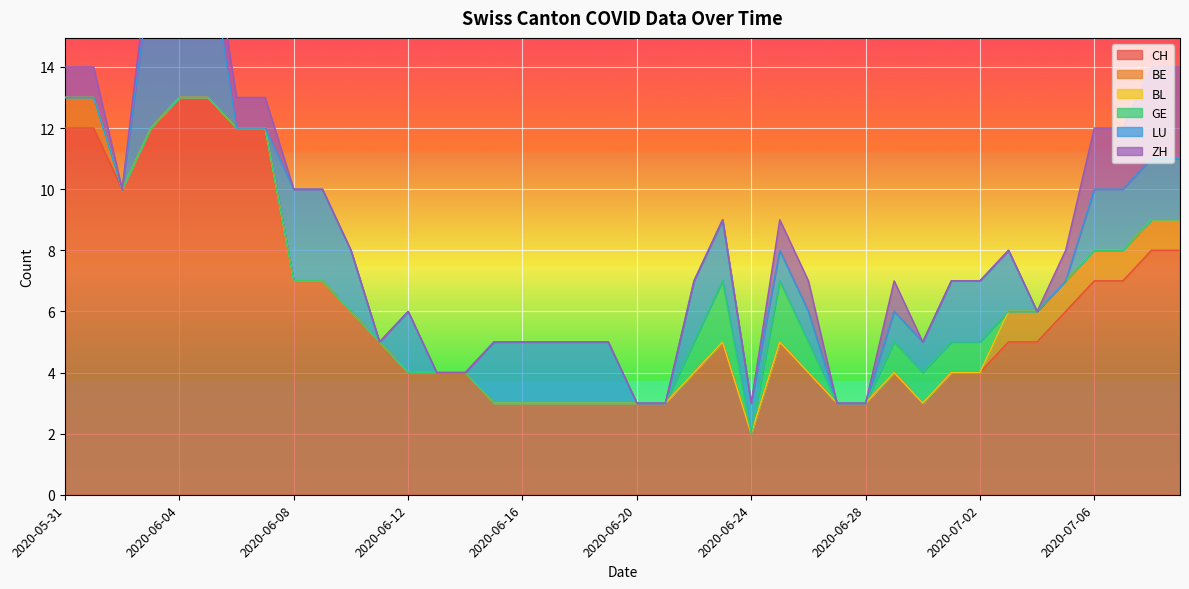

At which category is the sum across all series the highest?

2020-06-04